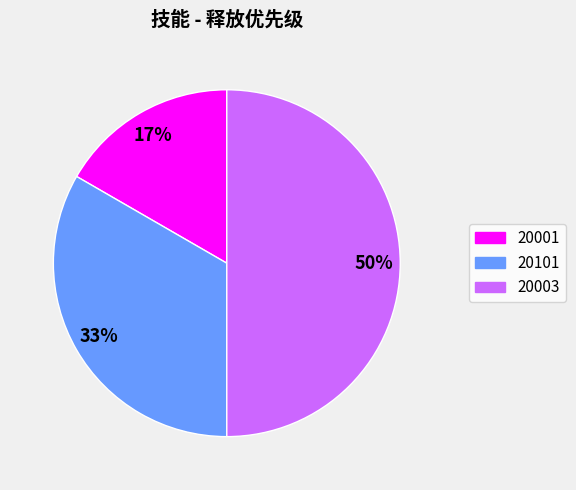

Does 20001 represent more than half of the total?

No